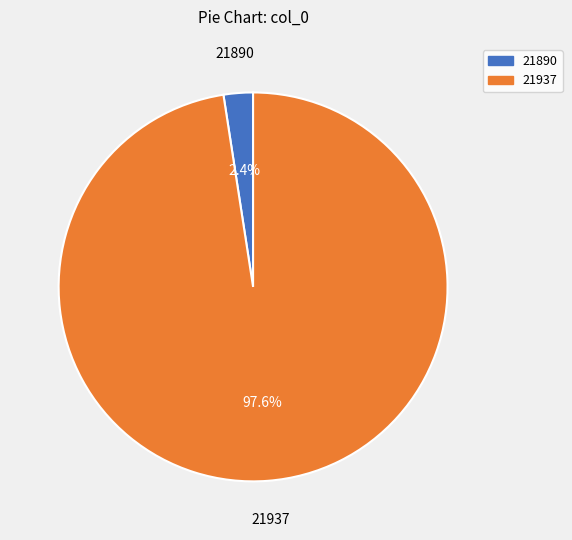

Which has a higher value, 21937 or 21890?

21937